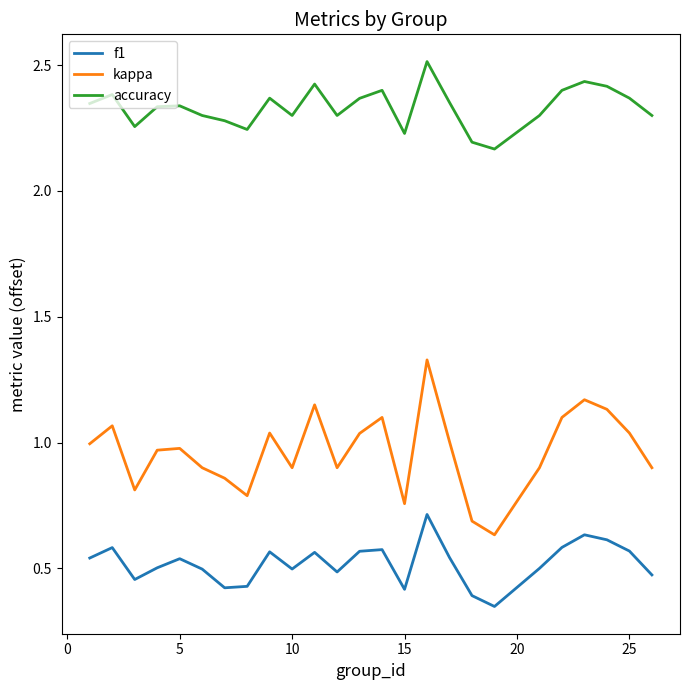

Which series has the largest total across all categories?

accuracy